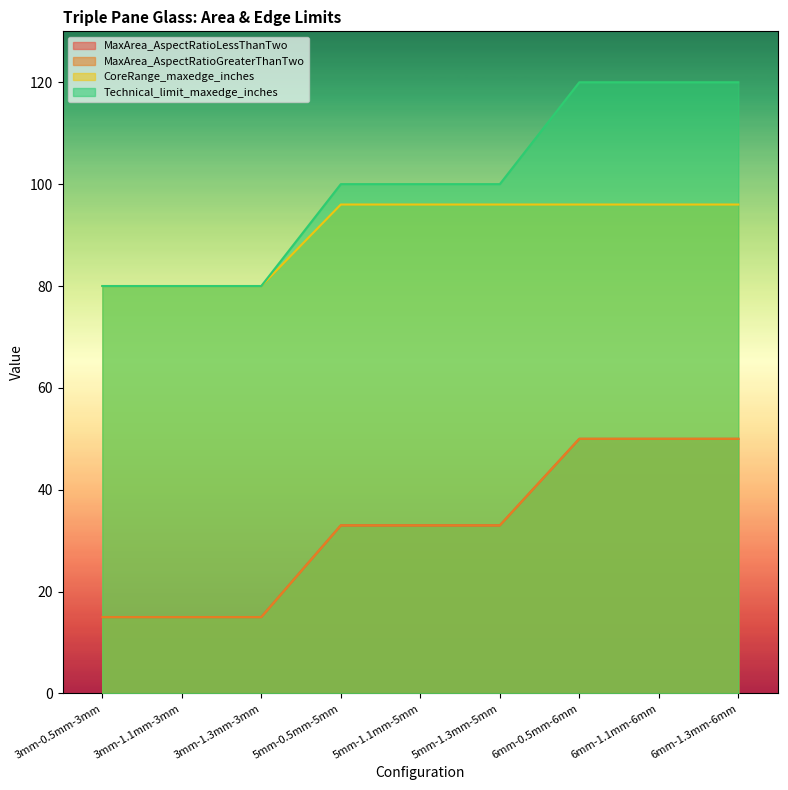

True or false: CoreRange_maxedge_inches and MaxArea_AspectRatioLessThanTwo cross at least once.

False